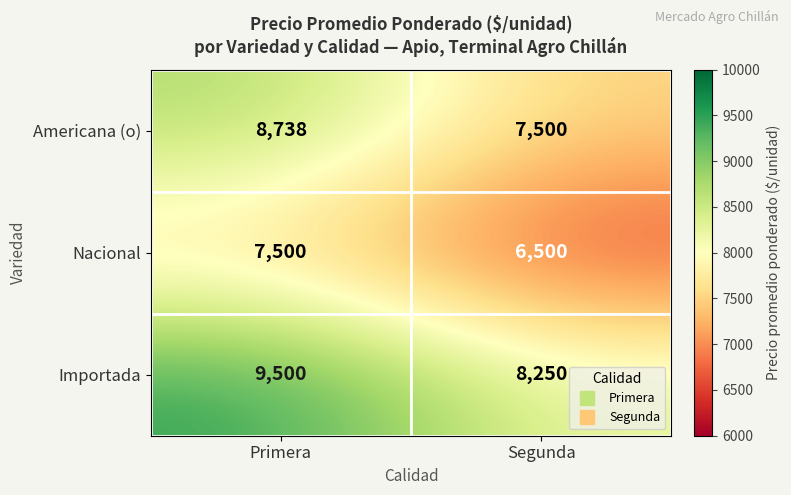

What is the smallest value displayed?

6500